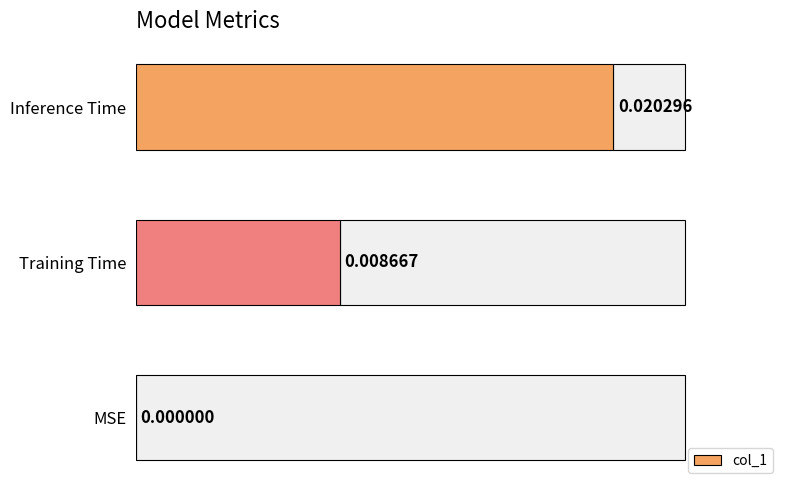

Count the values in the range 0 to 1.

3